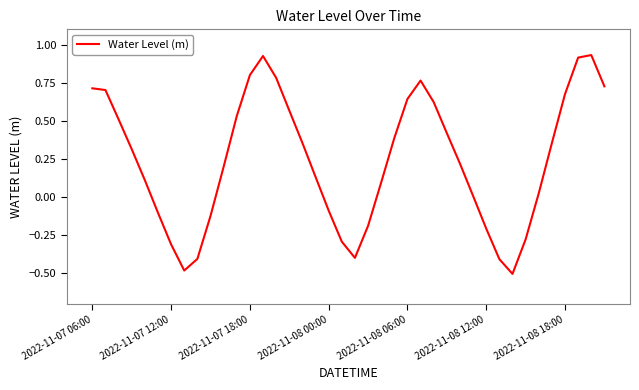

What is the minimum value shown in the chart?

-0.5